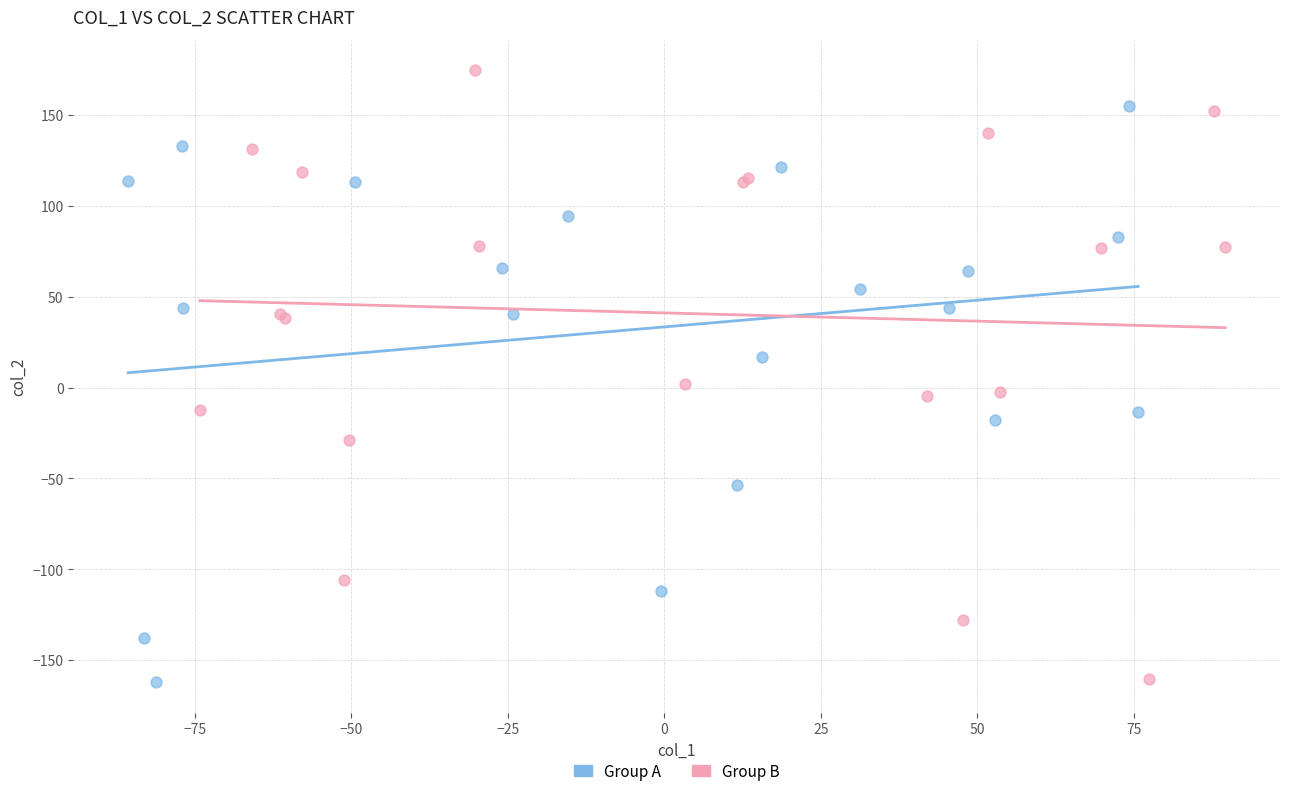

Which series has the largest Y range (max minus min)?

Group B